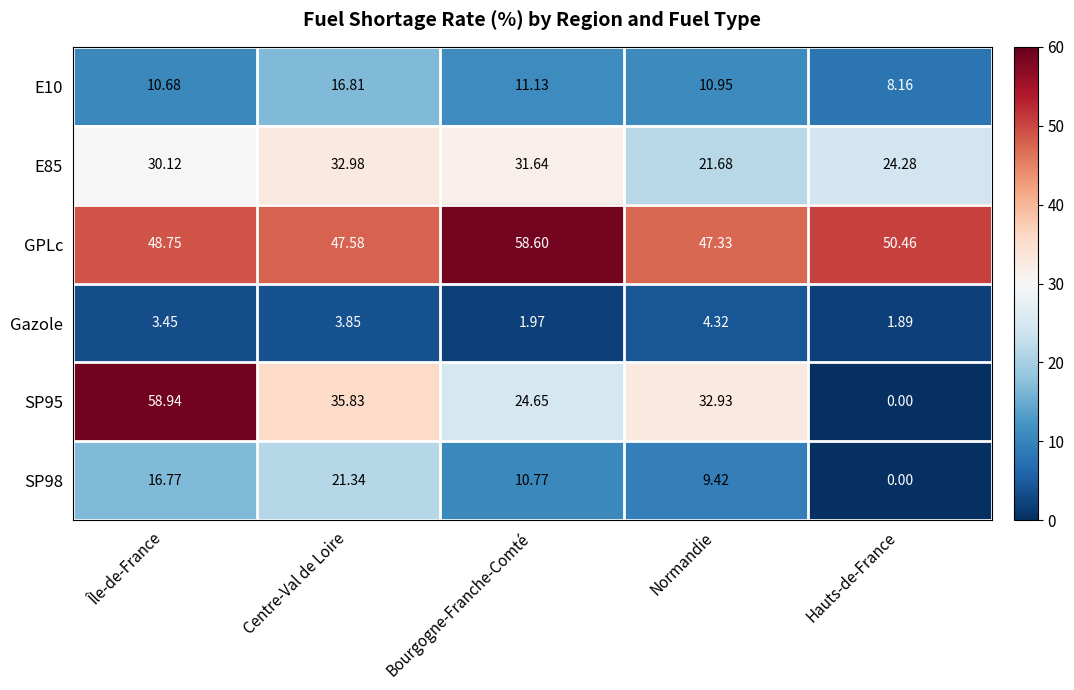

What is the spread (max minus min) of values at Normandie?

43.0